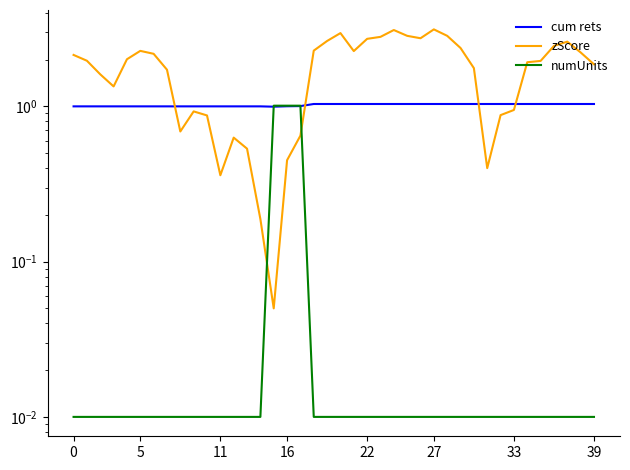

Which category has the lowest value in the cum rets series?

15